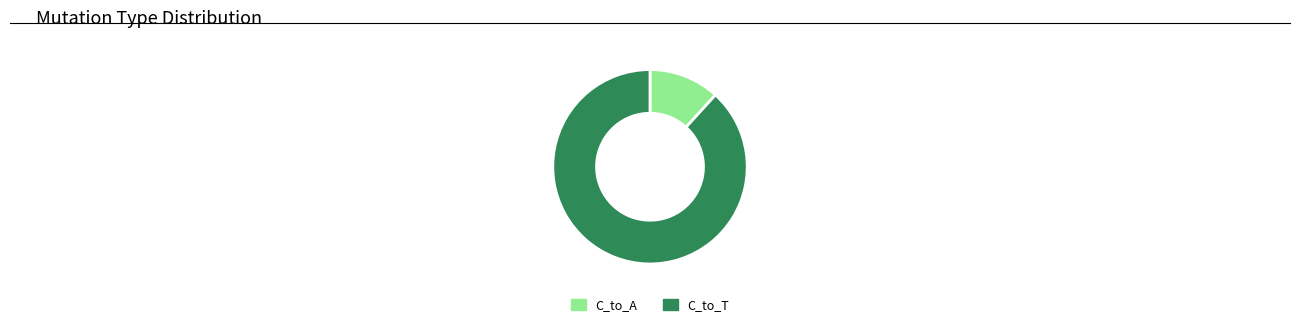

How many segments does this pie chart have?

2